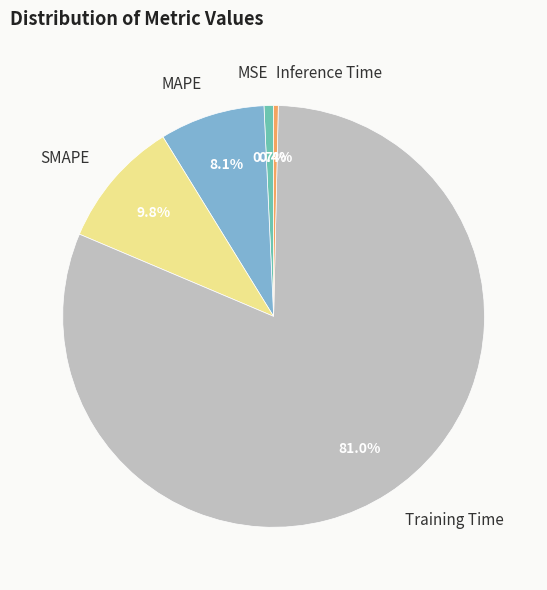

True or false: Training Time accounts for 81% of the total.

True